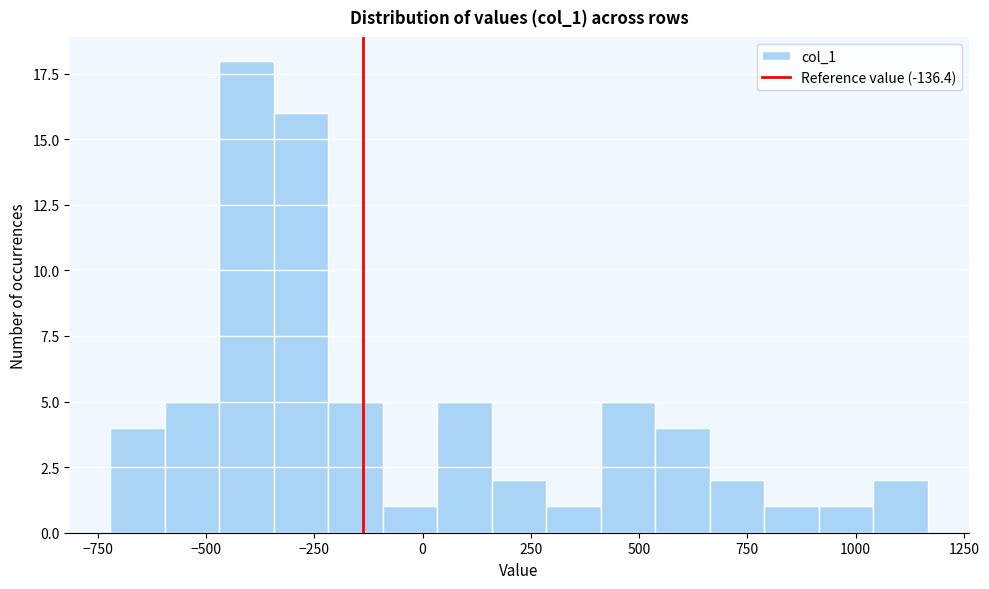

Around what value on the x-axis is the tallest bar? Give the approximate position of its centre, as read against the axis.

-400